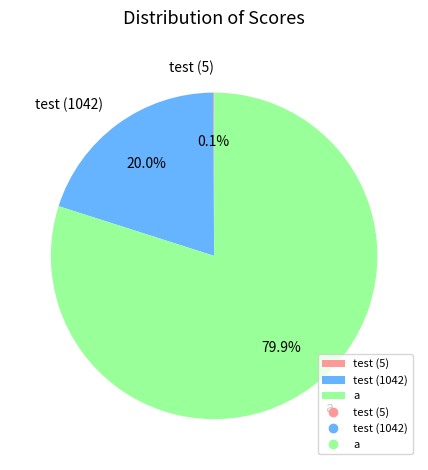

Does test (1042) account for over 50% of the chart?

No